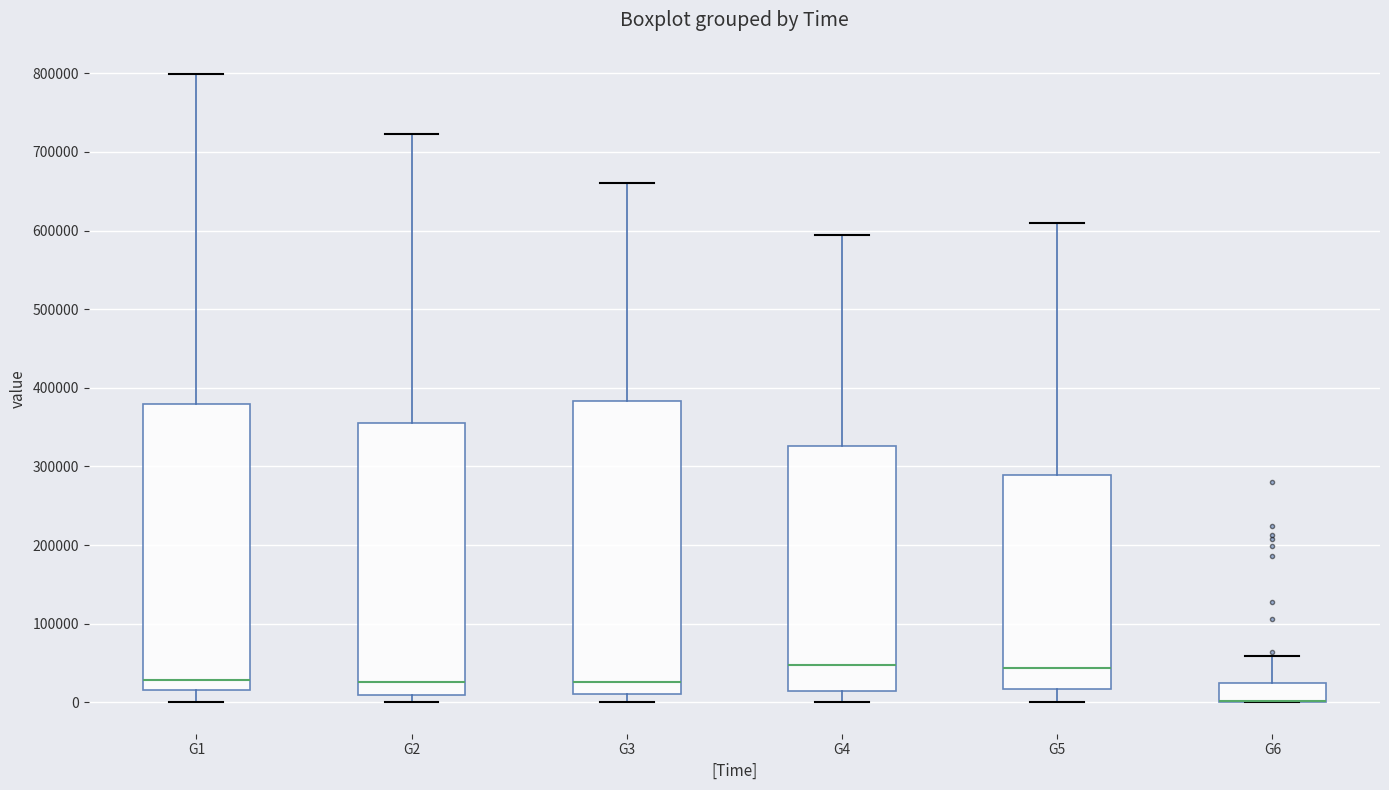

Reading left to right, transcribe this box plot: for each box, give where its median line is, the range the box spans, and where its two whiskers end, as read against the y-axis. The values are not printed on the chart, so give them approximately, as read against the axis.

G1: median 30000, box 20000 to 380000, whiskers 0 to 800000
G2: median 30000, box 10000 to 360000, whiskers 0 to 720000
G3: median 30000, box 10000 to 380000, whiskers 0 to 660000
G4: median 50000, box 10000 to 330000, whiskers 0 to 590000
G5: median 40000, box 20000 to 290000, whiskers 0 to 610000
G6: median 0 (drawn on the box's lower edge), box 0 to 30000, whiskers 0 to 60000